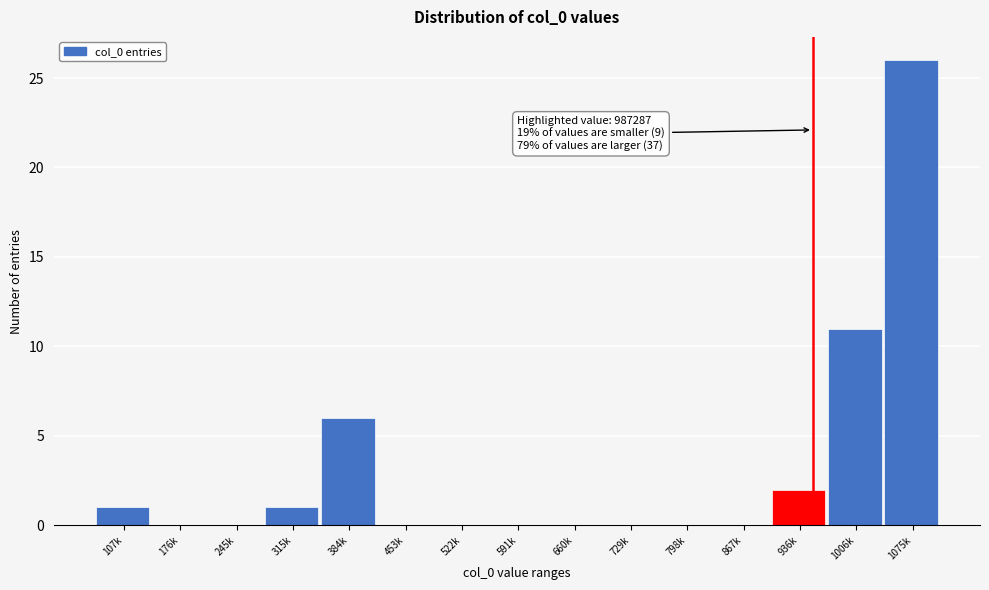

Reading left to right, list all the values displayed in this chart.

107k=1	176k=0	245k=0	315k=1	384k=6	453k=0	522k=0	591k=0	660k=0	729k=0	798k=0	867k=0	936k=2	1006k=11	1075k=26